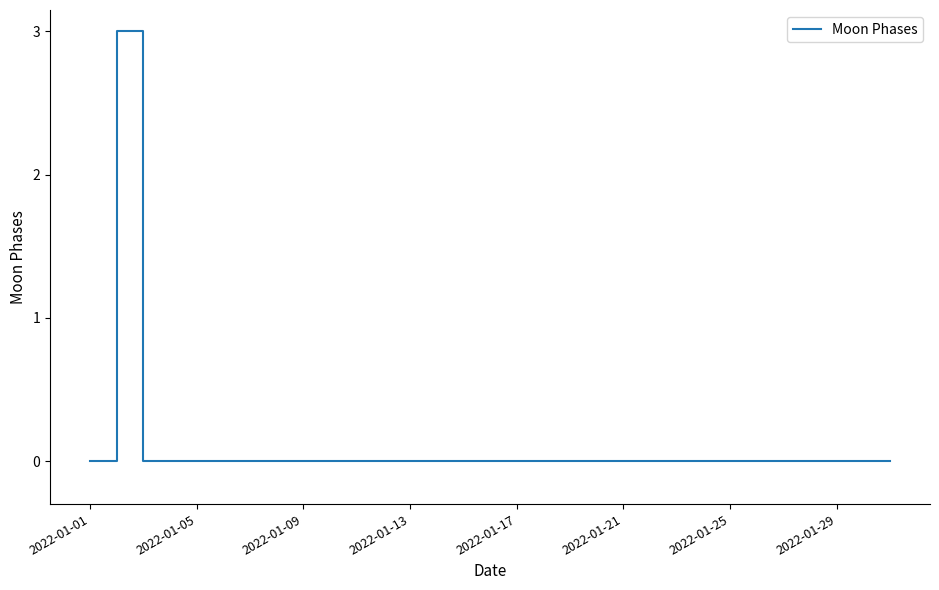

What is the difference between the maximum and minimum values?

3